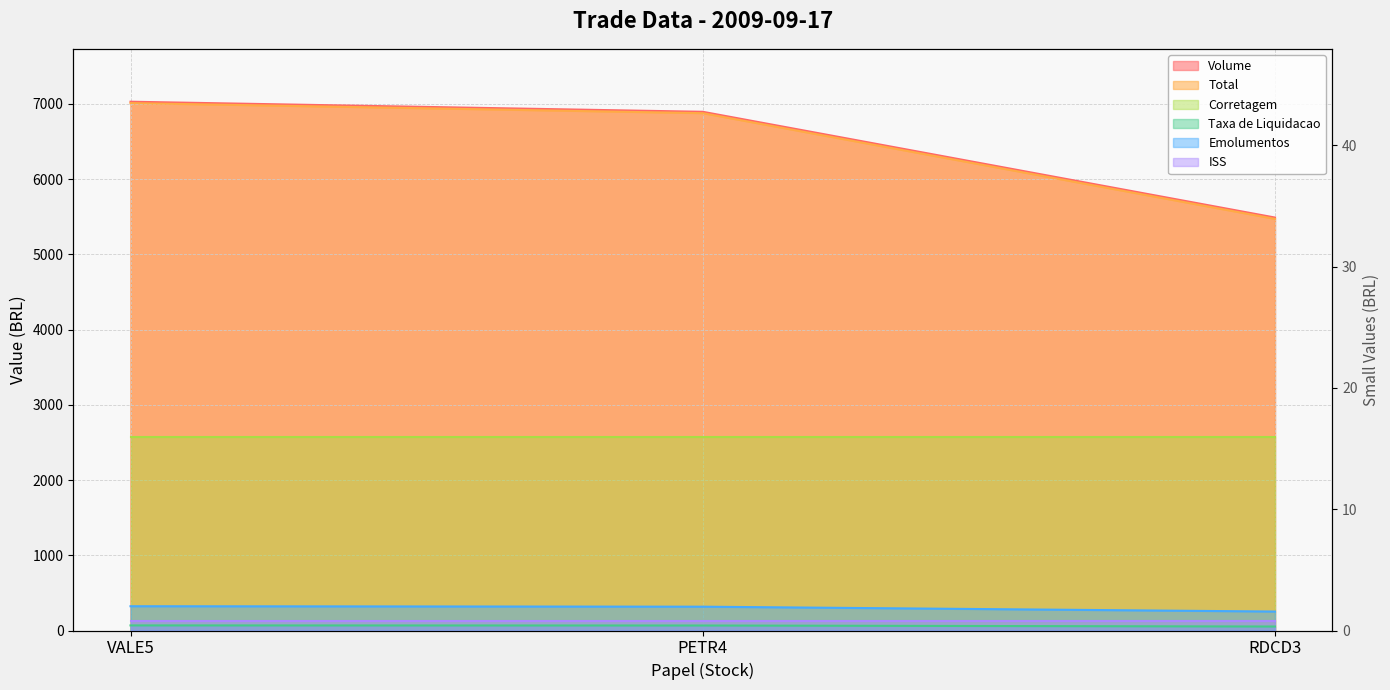

What is the total value across all series at VALE5?

14044.0